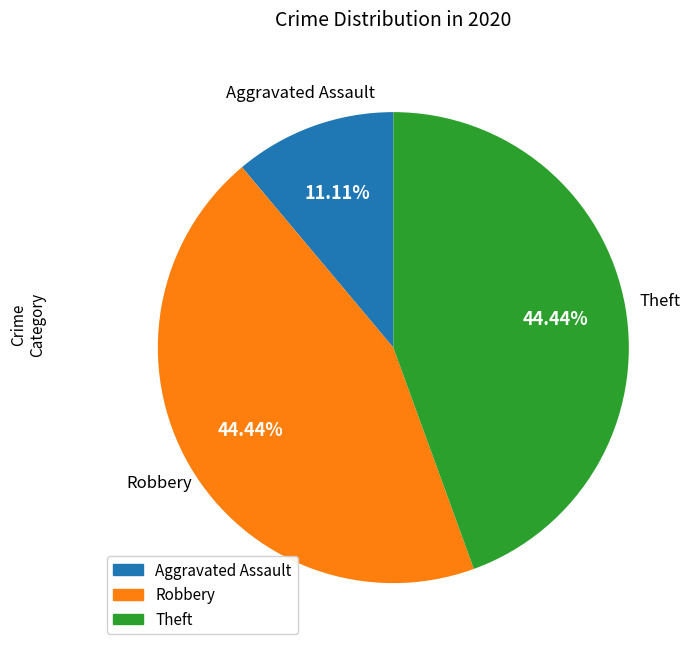

To the nearest percent, what is the combined percentage of Robbery and Theft?

89%